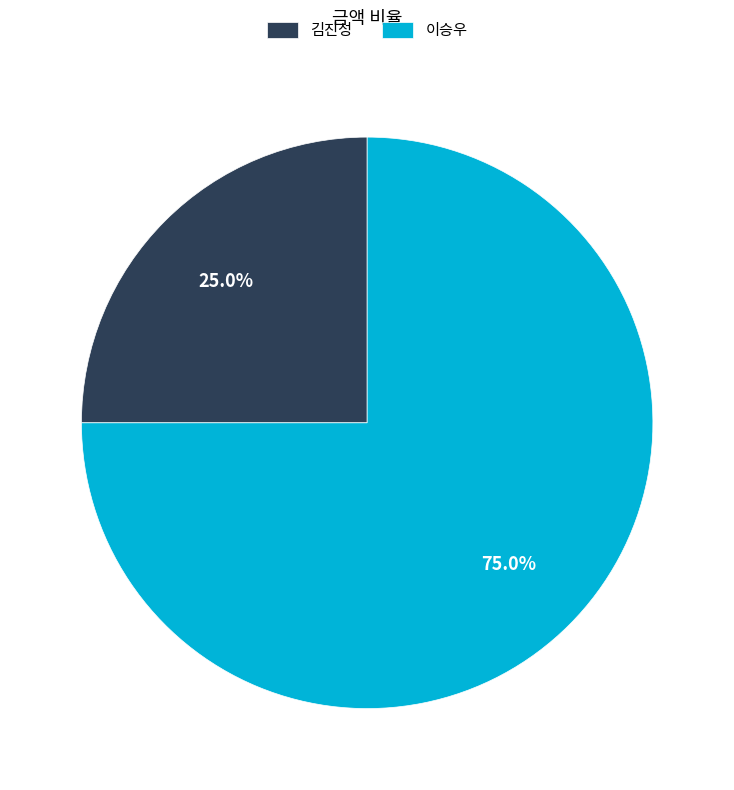

Do 김진성 and 이승우 together represent more than half of the pie?

Yes